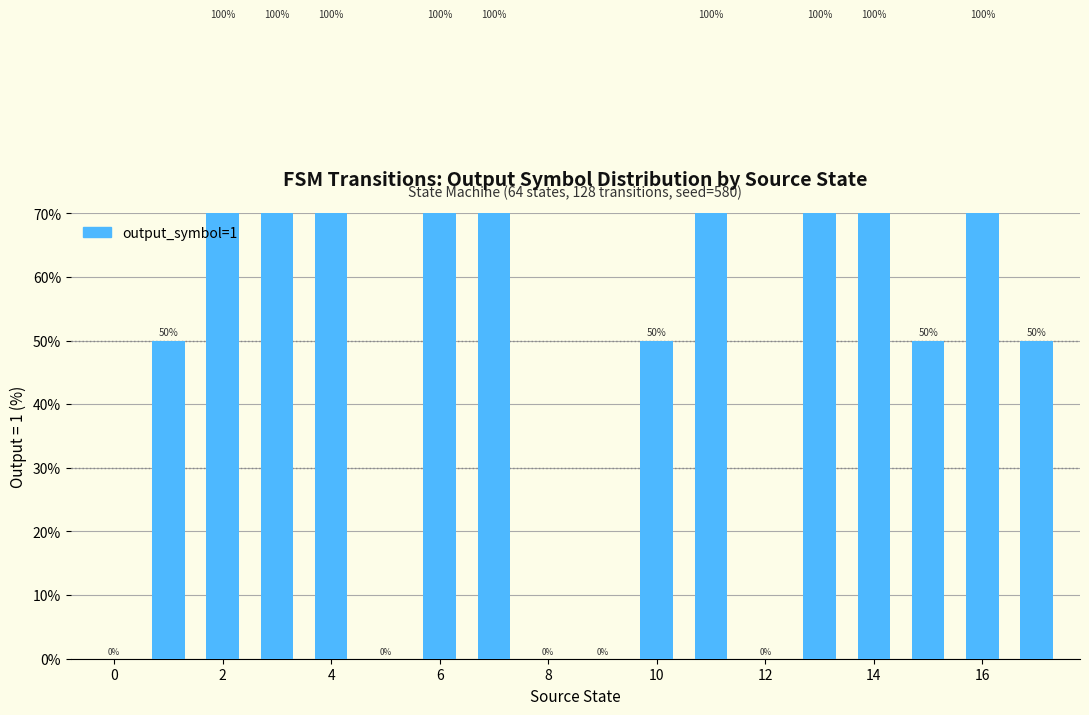

Does the chart contain stacked bars?

No